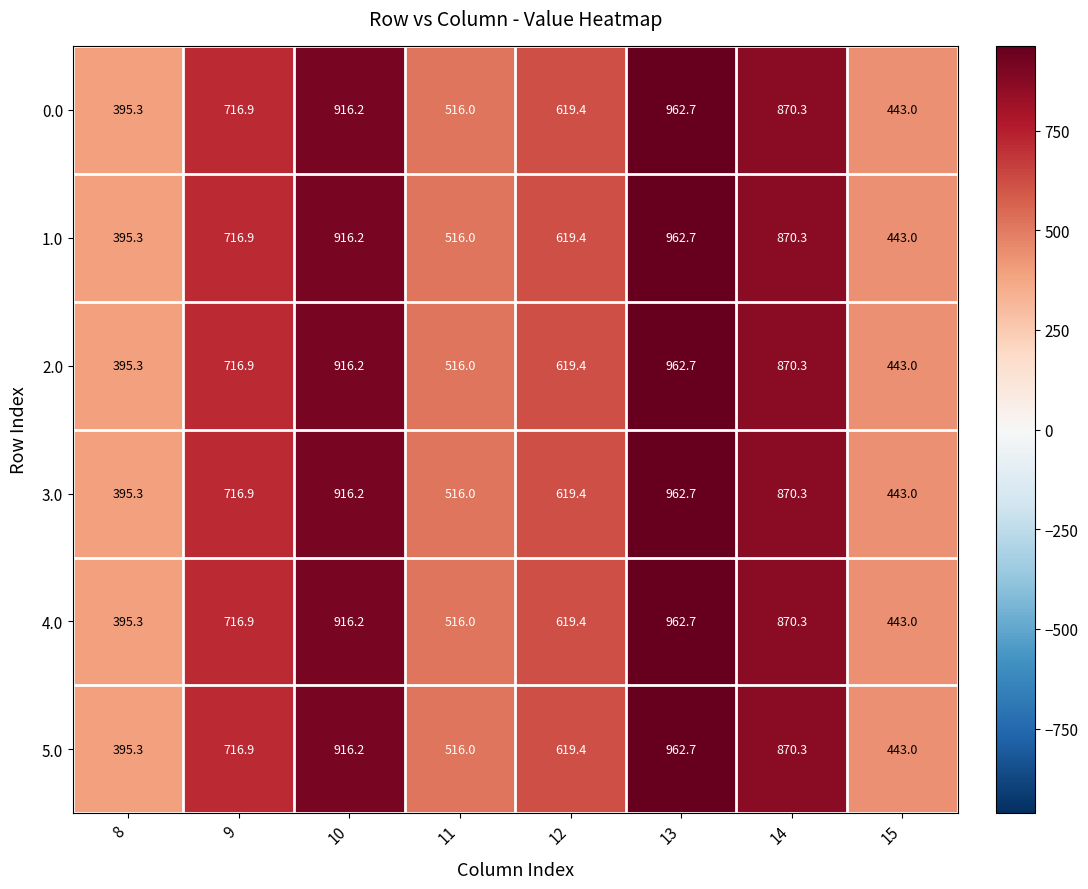

At how many categories does at least one series exceed 778?

3